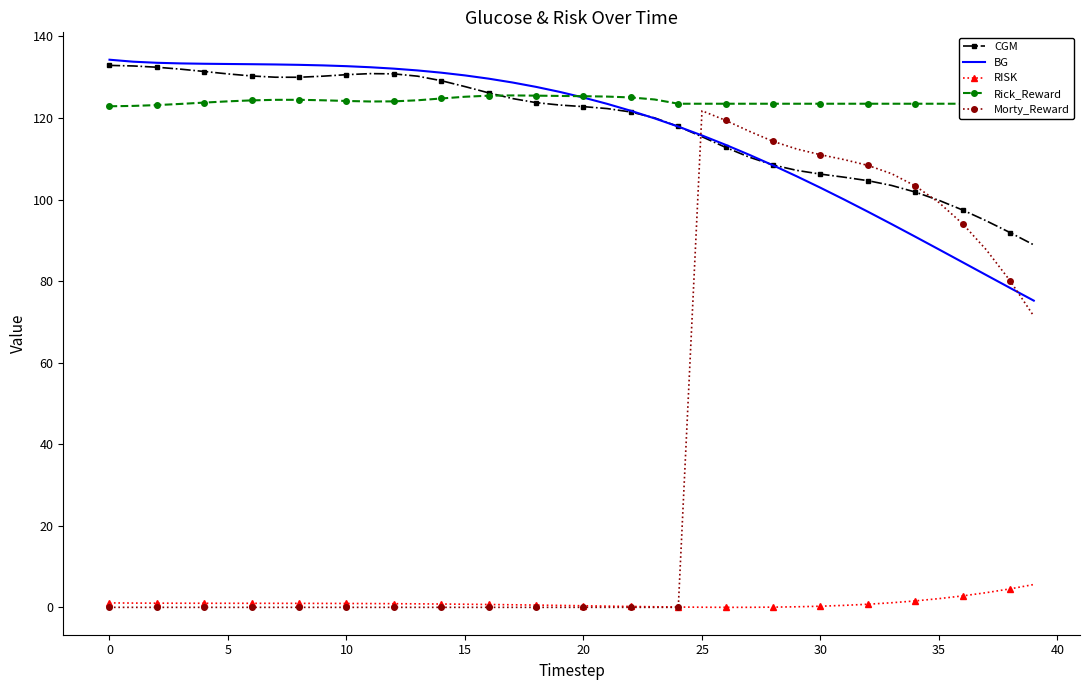

What are all the series names shown in the legend?

CGM, BG, RISK, Rick_Reward, Morty_Reward